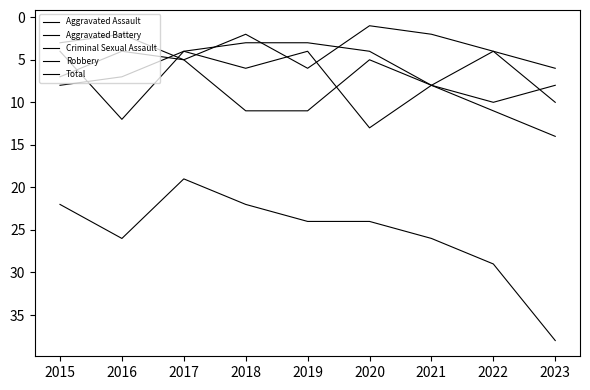

In Aggravated Battery, how many points are higher than both neighbors (excluding endpoints)?

1